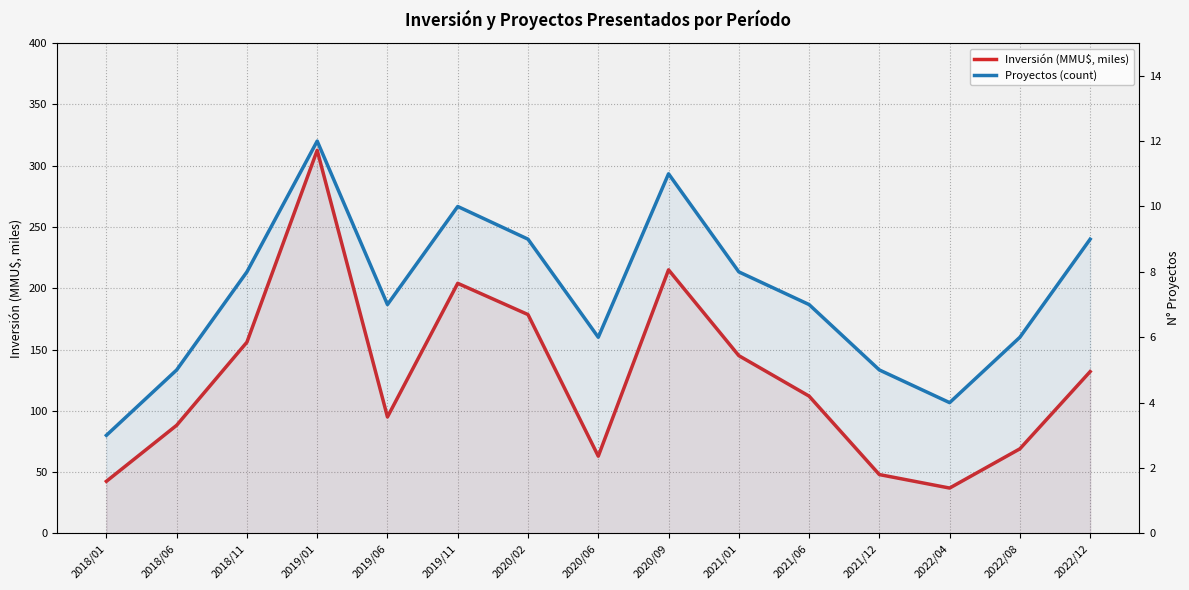

At 2021/12, list the series in order from smallest to largest.

Proyectos (count), Inversión (MMU$, miles)